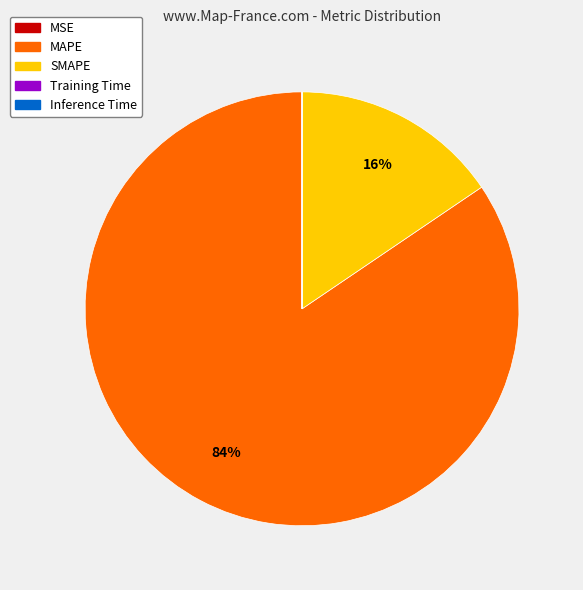

Is it true that SMAPE is 5% of the pie?

False